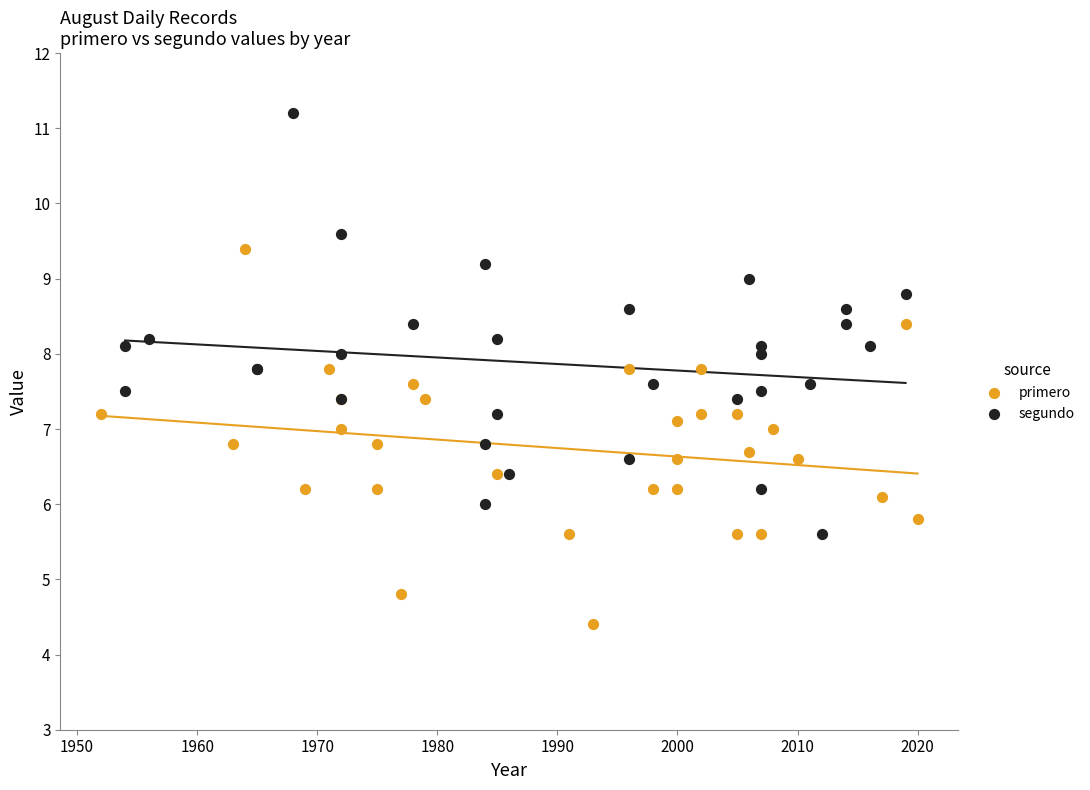

Which series reaches the maximum Y coordinate?

segundo